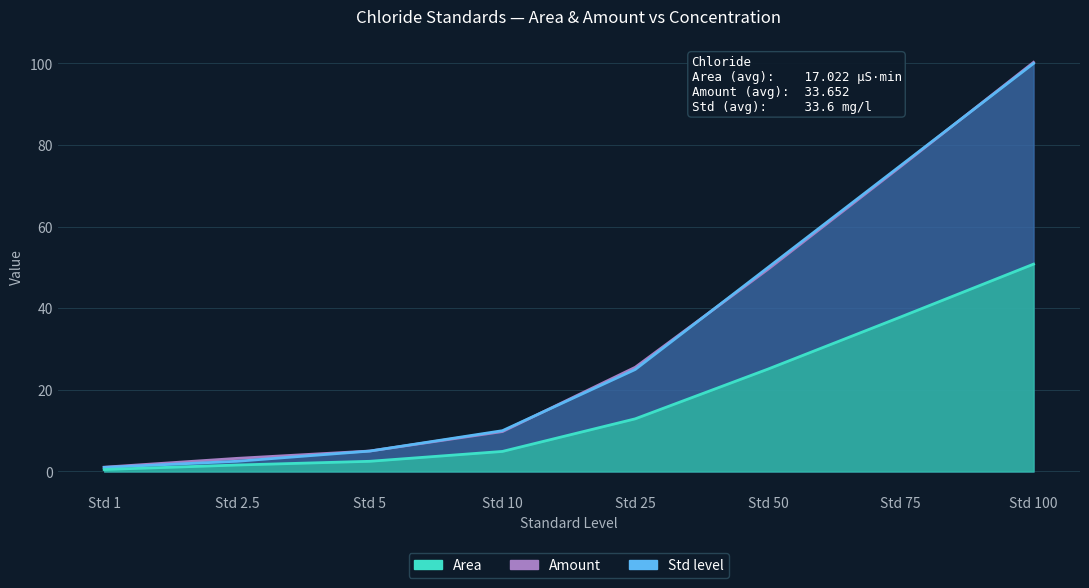

What is the maximum value shown in the chart?

100.3